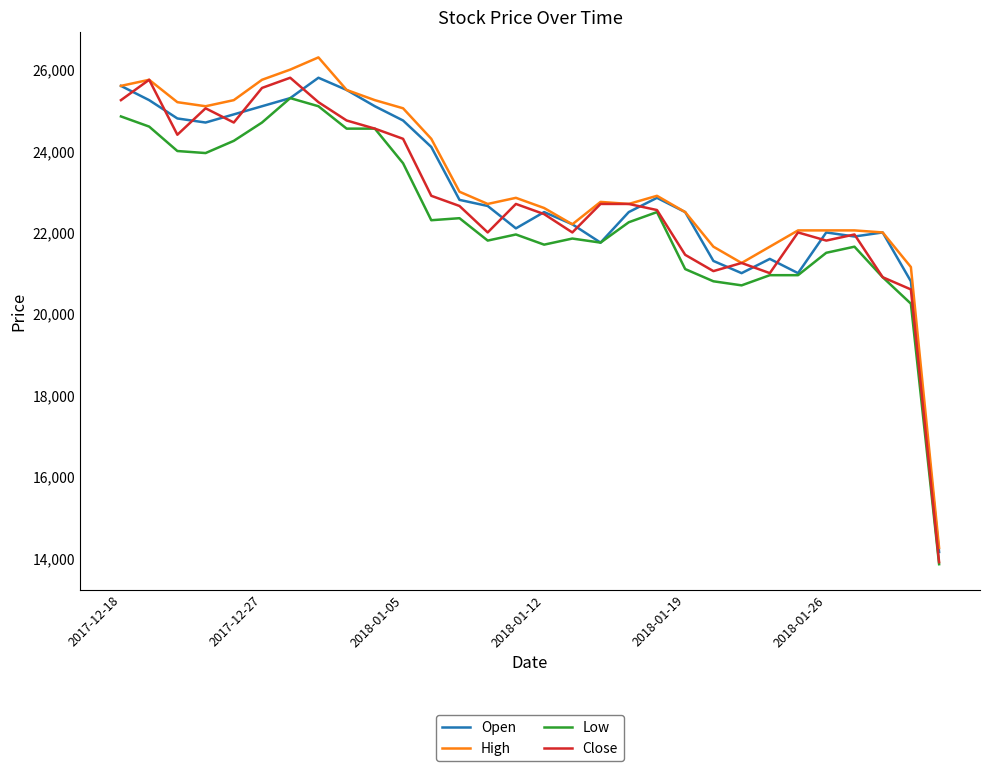

True or false: Low and High cross at least once.

False